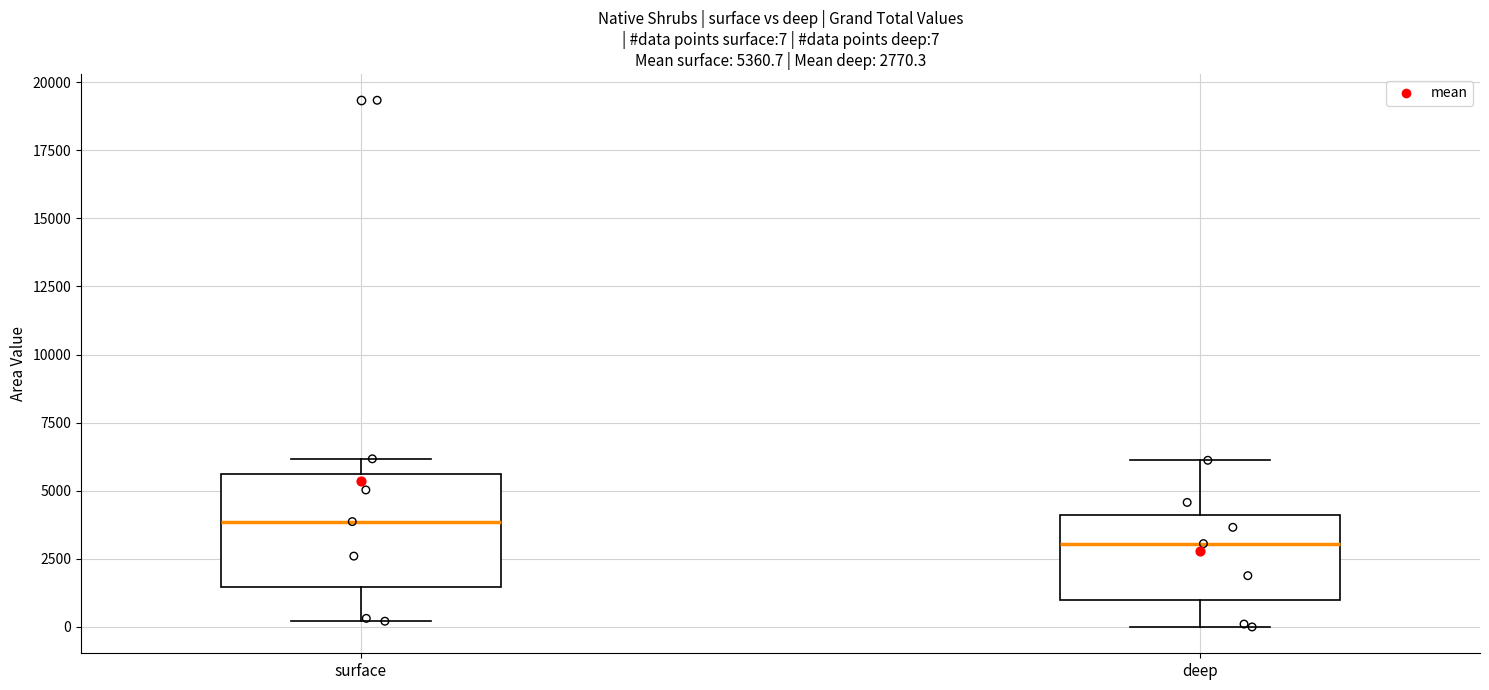

Which box is the tallest, from its lower edge to its upper edge?

surface